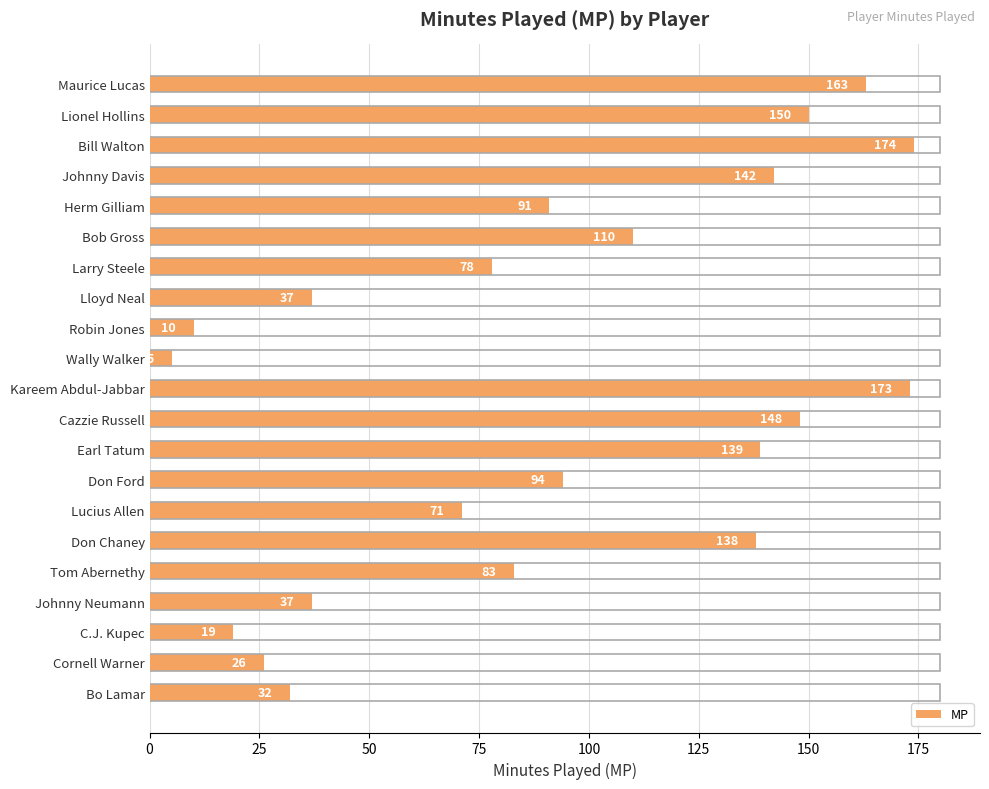

What is the approximate value at Herm Gilliam, to the nearest 10?

90